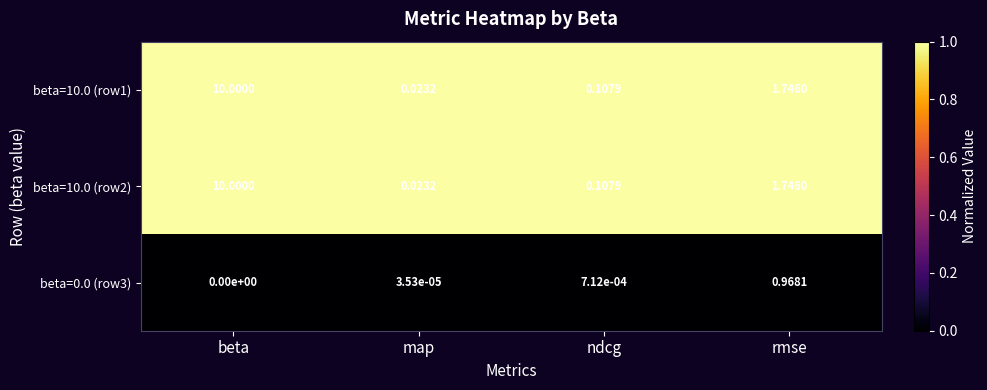

List the labels in order of beta=10.0 (row1) value, smallest first.

map, ndcg, rmse, beta